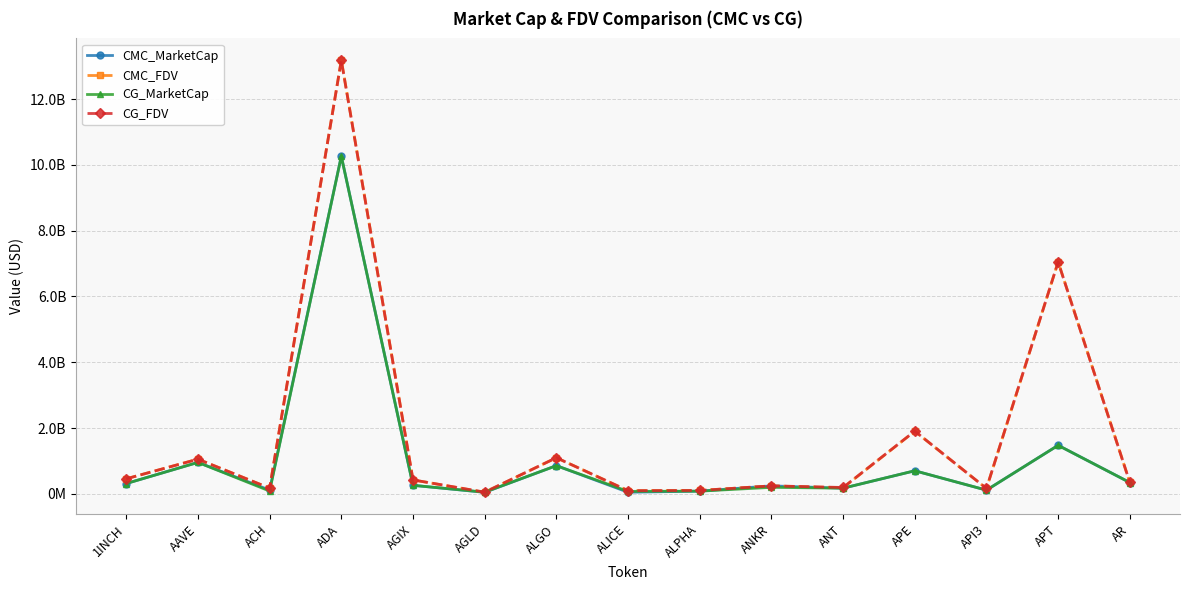

How many values in the CMC_FDV series exceed 347414107?

8